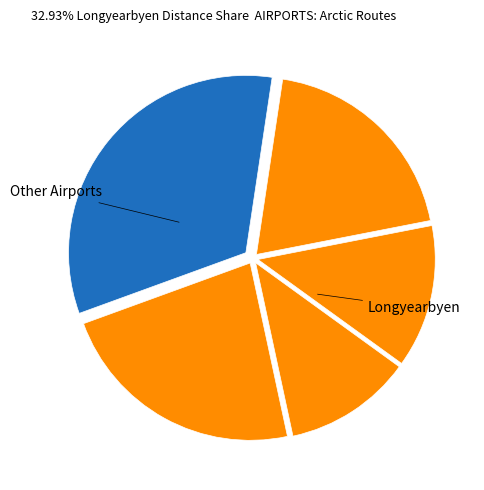

Count the number of slices in the pie.

5